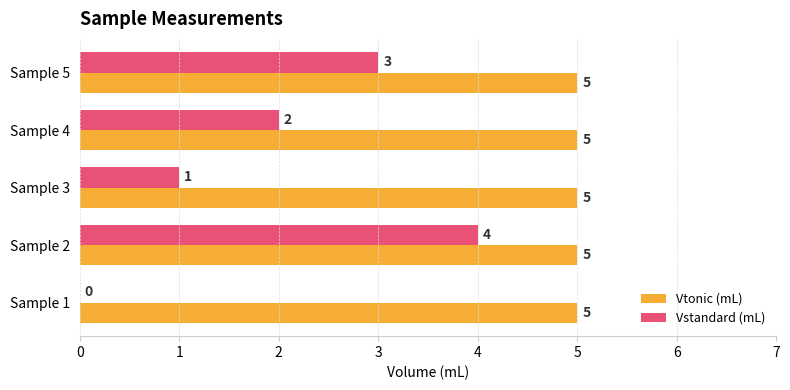

Which series changed the most between Sample 4 and Sample 5?

Vstandard (mL)